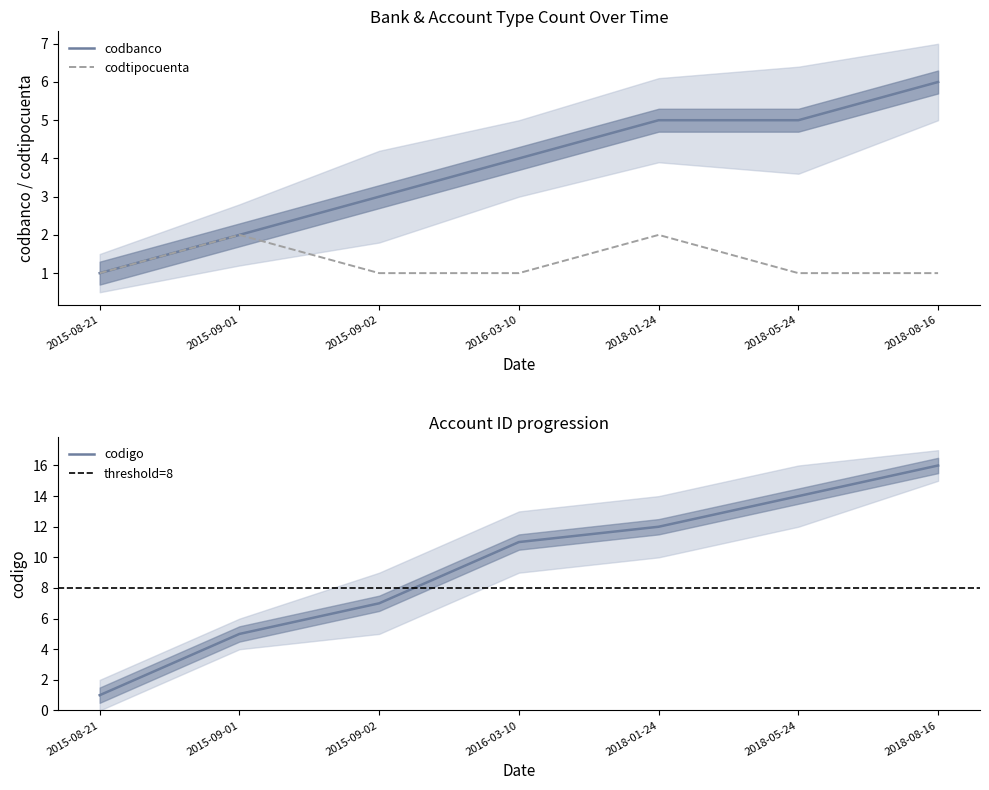

The codtipocuenta series shows 1 at 2015-09-02. True or false?

True